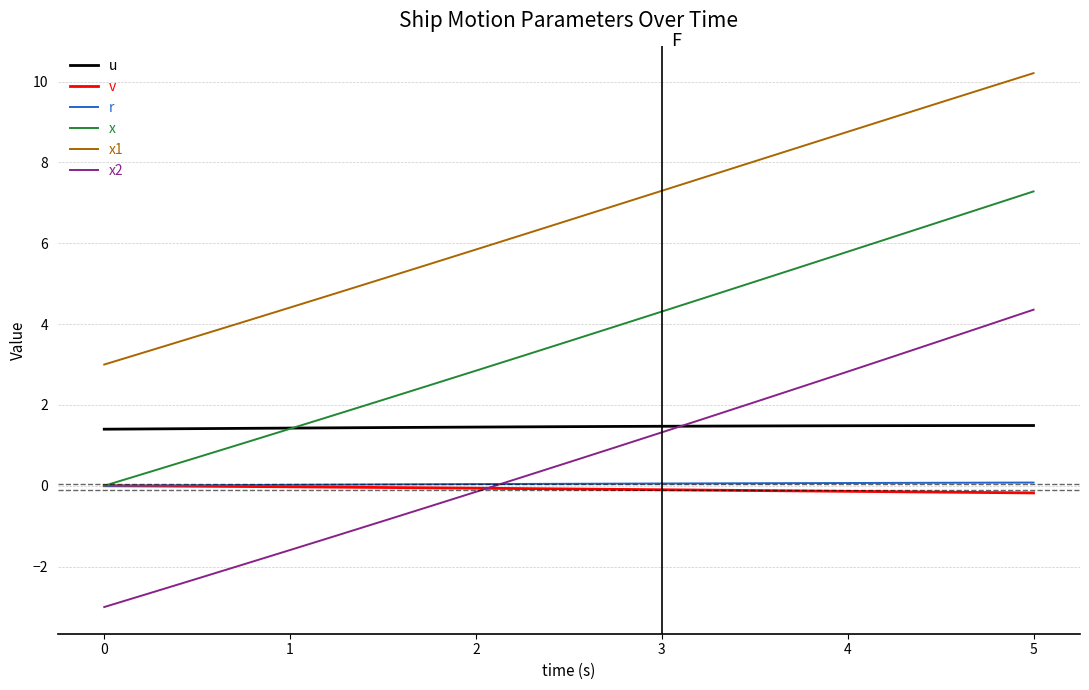

What is the minimum value shown in the chart?

-3.0